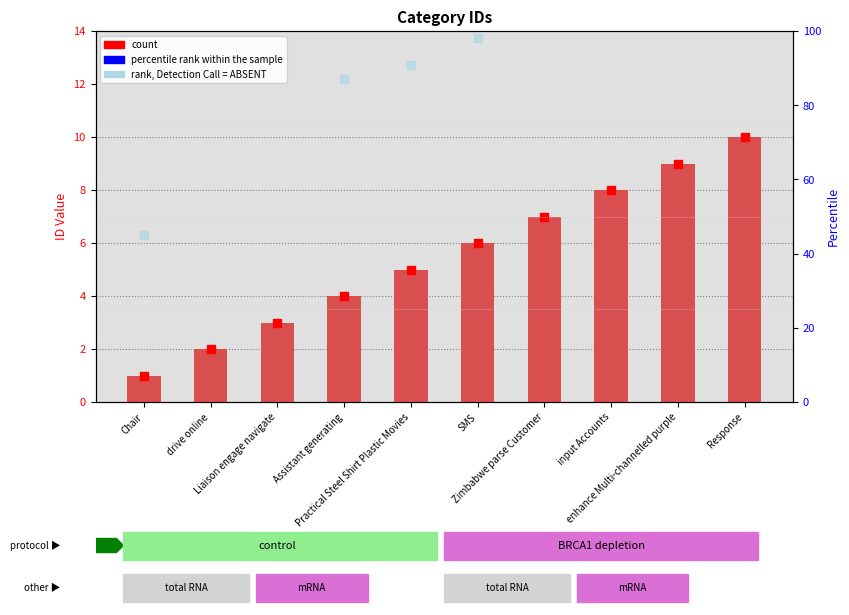

What is the ratio of the value at Response to the value at enhance Multi-channelled purple?

1.1